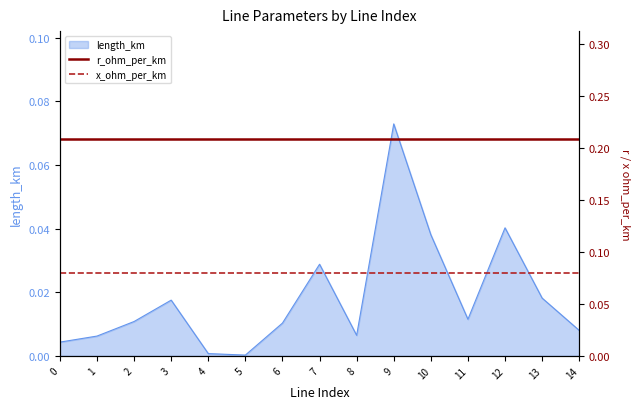

The length_km series shows 0.0 at 4. True or false?

True